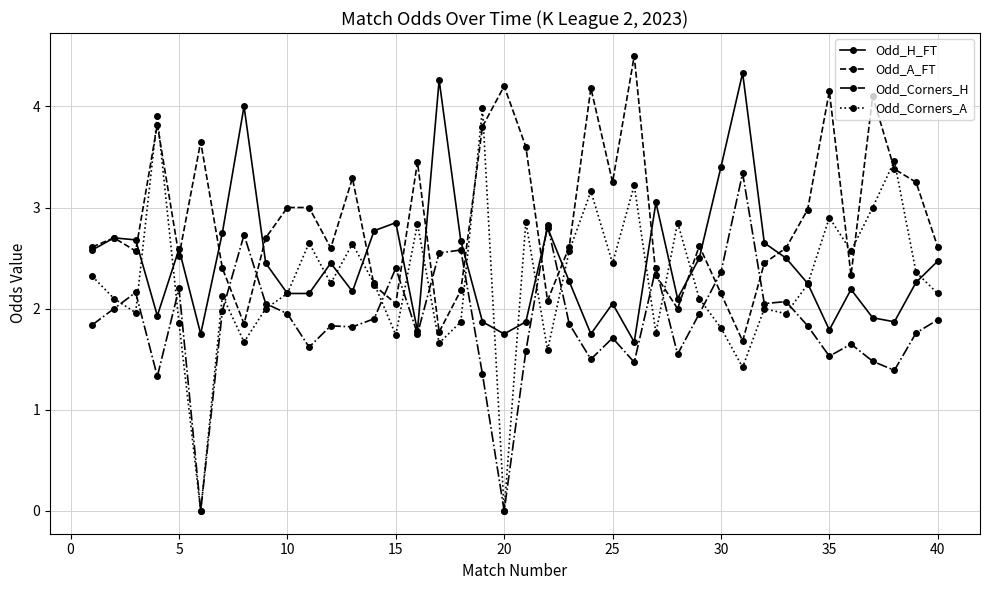

Which series has the largest total across all categories?

Odd_A_FT